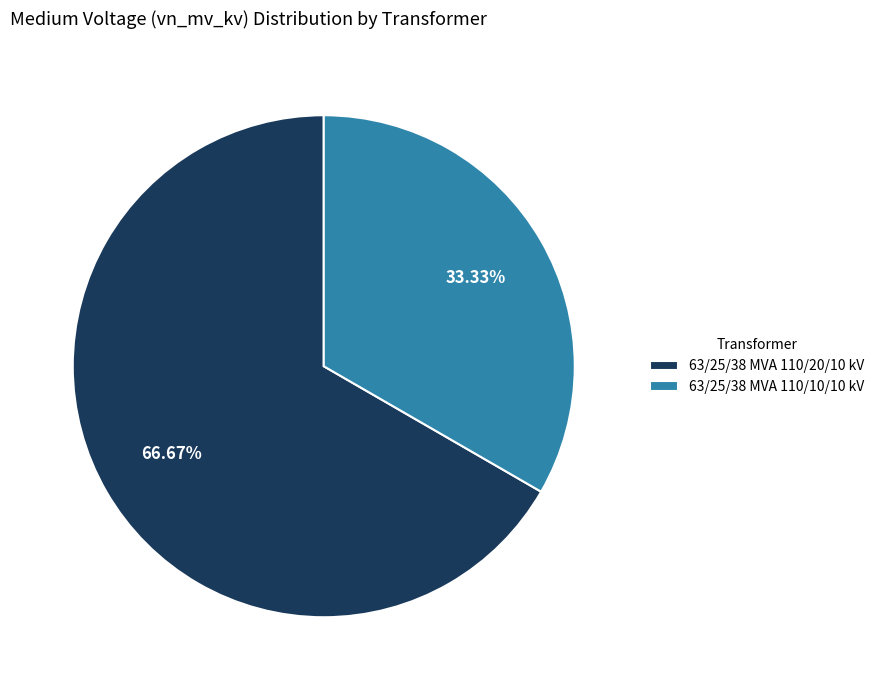

The 63/25/38 MVA 110/10/10 kV slice represents 21% of the pie. True or false?

False